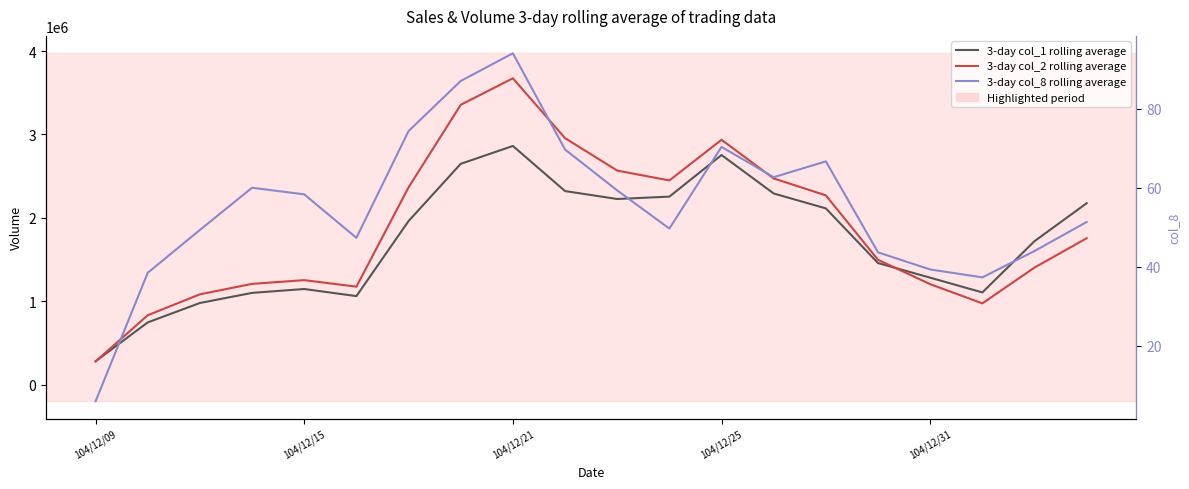

How many lines are shown in the chart?

3